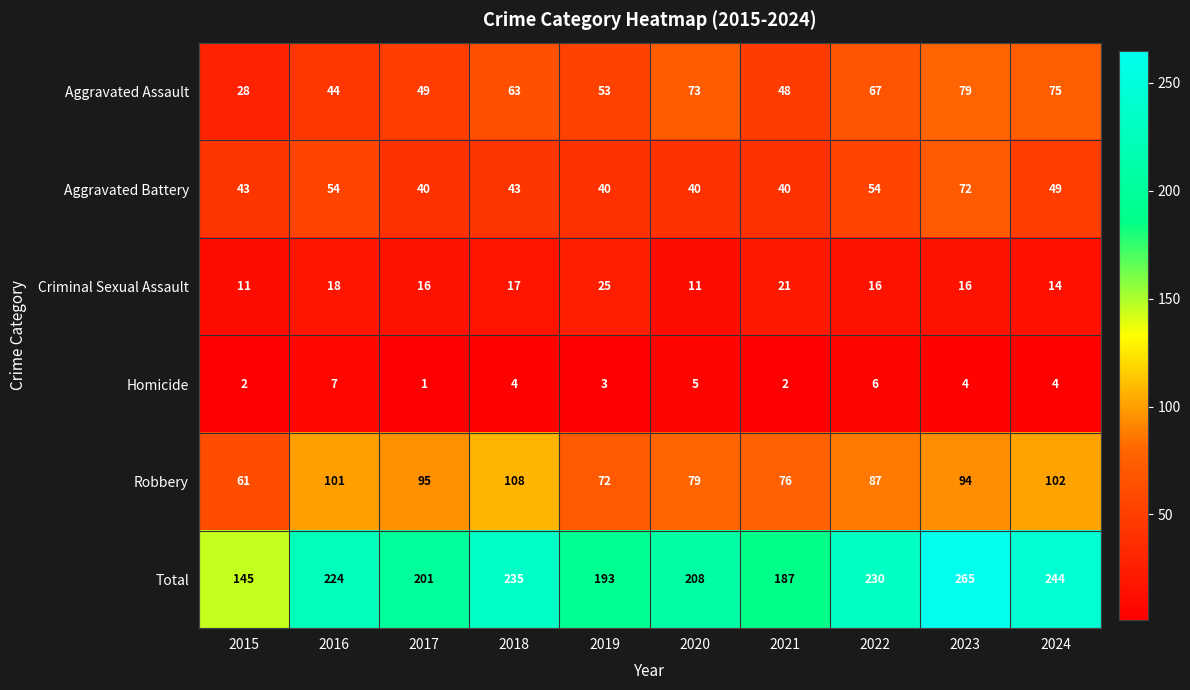

The value of Criminal Sexual Assault at 2023 is 4. True or false?

False